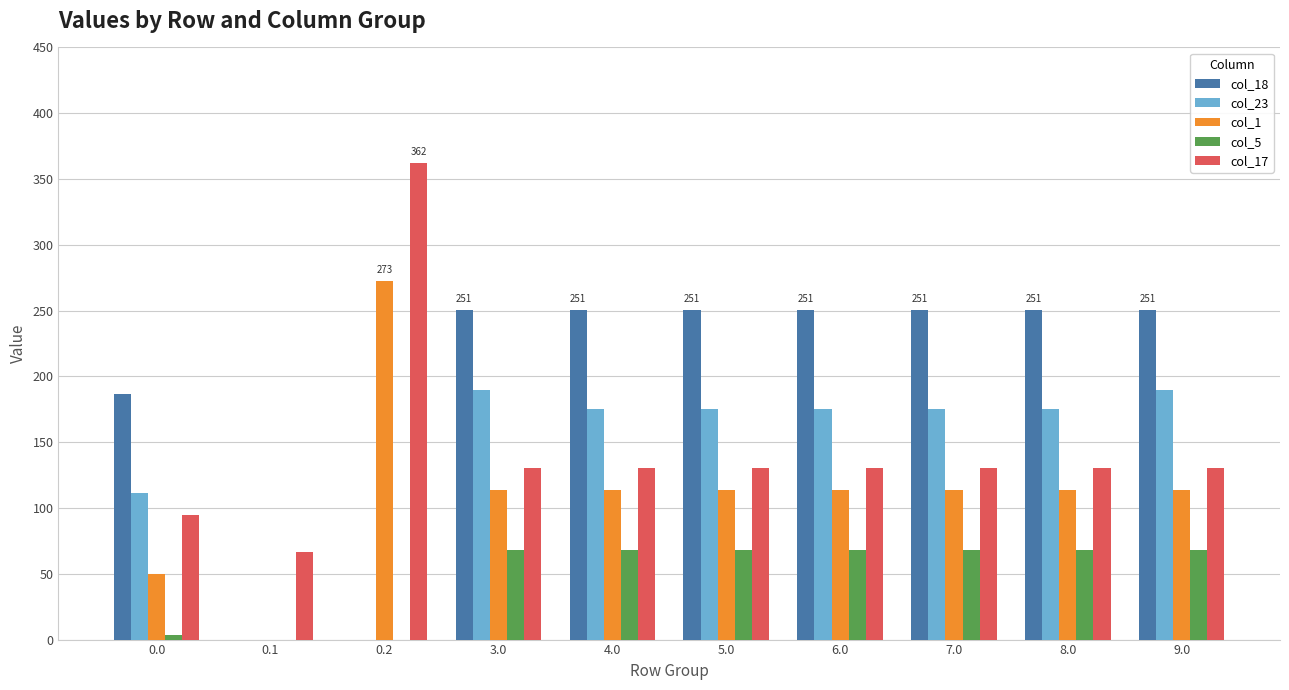

What is the total value across all series at 3.0?

752.1